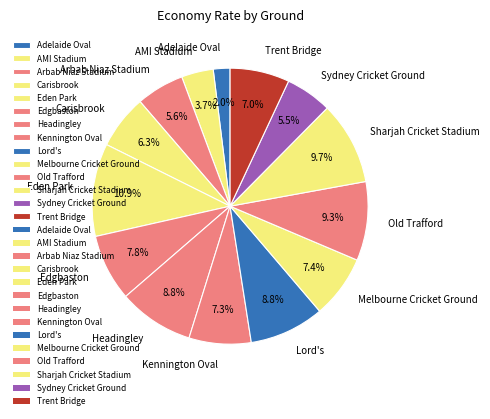

Approximately how many times larger is the value at Melbourne Cricket Ground compared to Headingley?

0.8